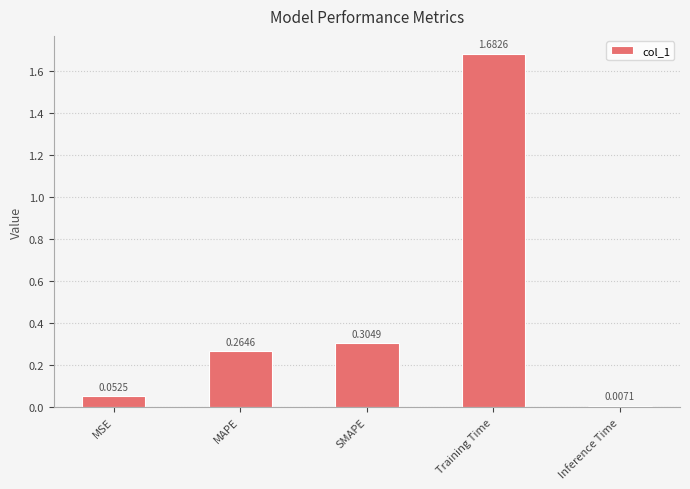

What is the average value?

0.5